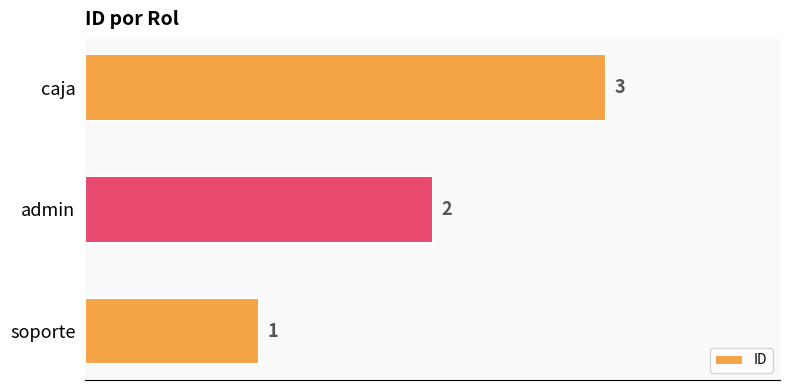

What is the smallest value displayed?

1